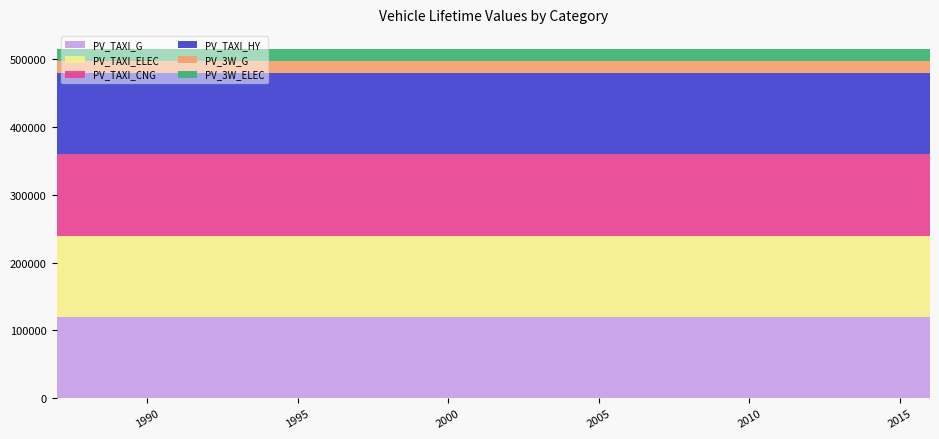

Reading left to right, list all the values displayed in this chart.

PV_TAXI_G: 120000	120000	120000	120000	120000	120000	120000	120000	120000	120000	120000	120000	120000	120000	120000	120000	120000	120000	120000	120000	120000	120000	120000	120000	120000	120000	120000	120000	120000	120000
PV_TAXI_ELEC: 120000	120000	120000	120000	120000	120000	120000	120000	120000	120000	120000	120000	120000	120000	120000	120000	120000	120000	120000	120000	120000	120000	120000	120000	120000	120000	120000	120000	120000	120000
PV_TAXI_CNG: 120000	120000	120000	120000	120000	120000	120000	120000	120000	120000	120000	120000	120000	120000	120000	120000	120000	120000	120000	120000	120000	120000	120000	120000	120000	120000	120000	120000	120000	120000
PV_TAXI_HY: 120000	120000	120000	120000	120000	120000	120000	120000	120000	120000	120000	120000	120000	120000	120000	120000	120000	120000	120000	120000	120000	120000	120000	120000	120000	120000	120000	120000	120000	120000
PV_3W_G: 18000	18000	18000	18000	18000	18000	18000	18000	18000	18000	18000	18000	18000	18000	18000	18000	18000	18000	18000	18000	18000	18000	18000	18000	18000	18000	18000	18000	18000	18000
PV_3W_ELEC: 18000	18000	18000	18000	18000	18000	18000	18000	18000	18000	18000	18000	18000	18000	18000	18000	18000	18000	18000	18000	18000	18000	18000	18000	18000	18000	18000	18000	18000	18000